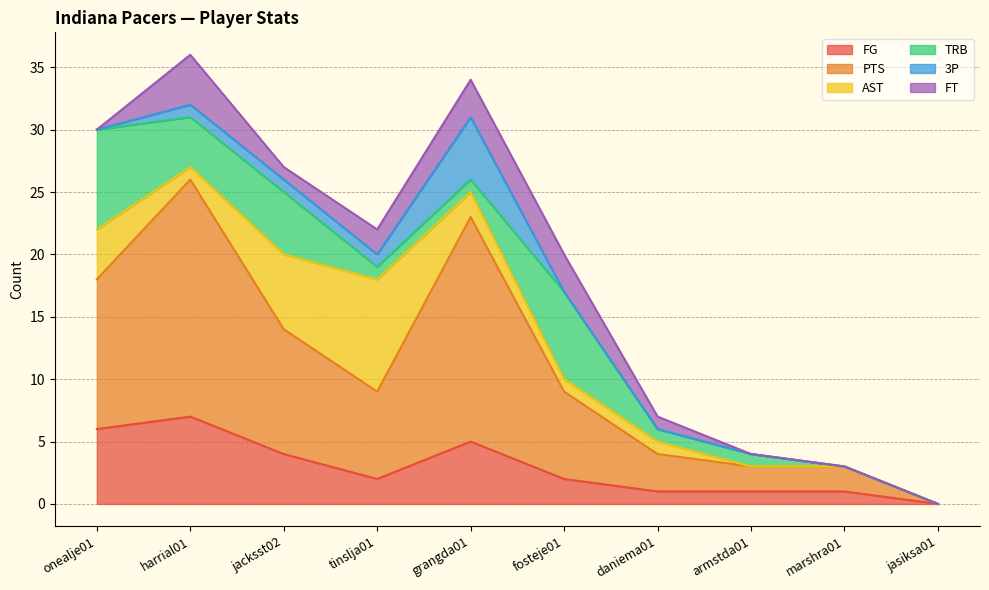

At which label is FG closest to 3?

jacksst02